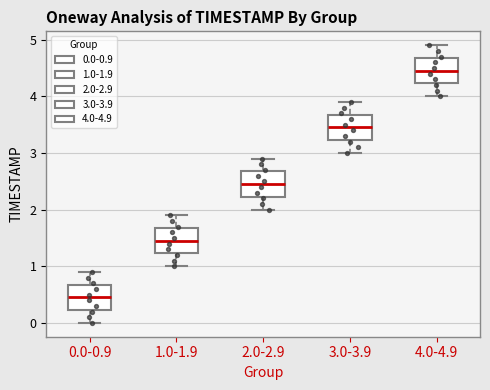

Reading left to right, transcribe this box plot: for each box, give where its median line is, the range the box spans, and where its two whiskers end, as read against the y-axis. The values are not printed on the chart, so give them approximately, as read against the axis.

0.0-0.9: median 0.5, box 0.2 to 0.7, whiskers 0.0 to 0.9
1.0-1.9: median 1.5, box 1.2 to 1.7, whiskers 1.0 to 1.9
2.0-2.9: median 2.5, box 2.2 to 2.7, whiskers 2.0 to 2.9
3.0-3.9: median 3.5, box 3.2 to 3.7, whiskers 3.0 to 3.9
4.0-4.9: median 4.5, box 4.2 to 4.7, whiskers 4.0 to 4.9